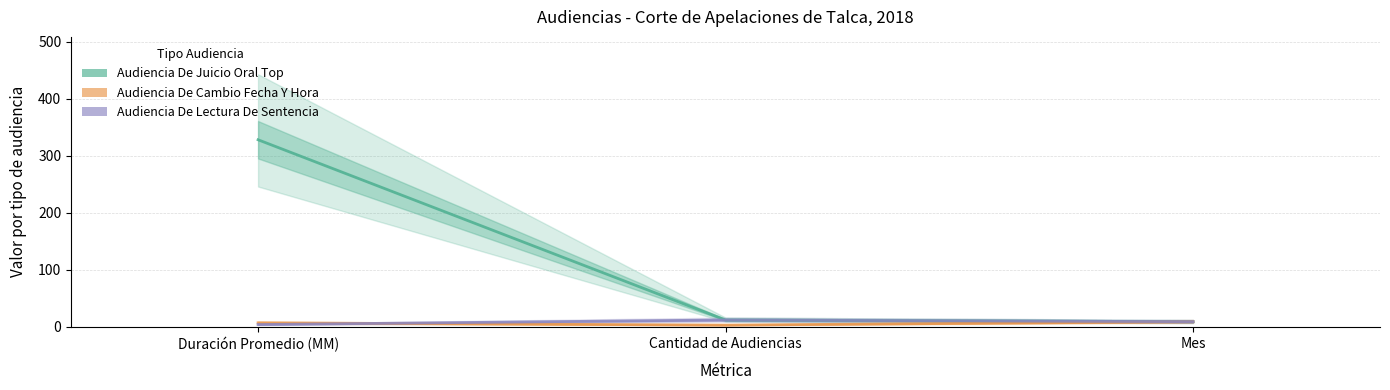

At which label is Audiencia De Cambio Fecha Y Hora closest to 6?

Duración Promedio (MM)